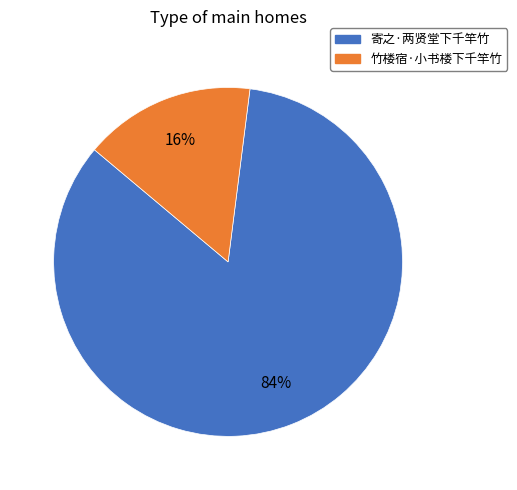

Do 寄之·两贤堂下千竿竹 and 竹楼宿·小书楼下千竿竹 together represent more than half of the pie?

Yes